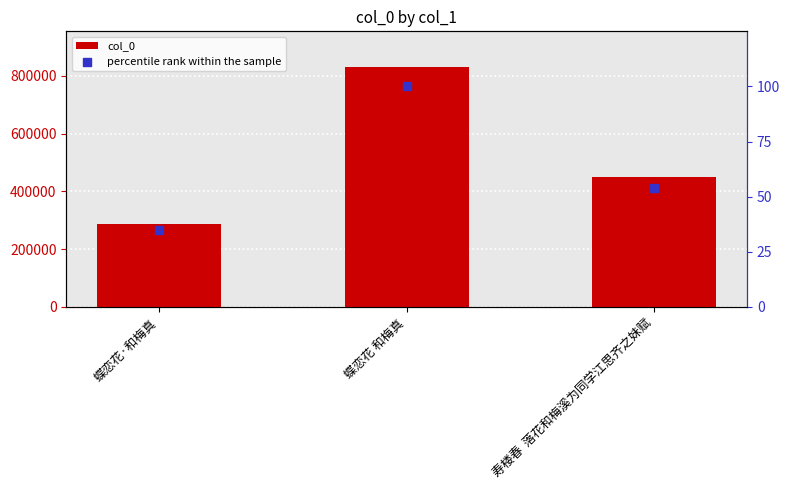

Which series has the largest total across all categories?

col_0